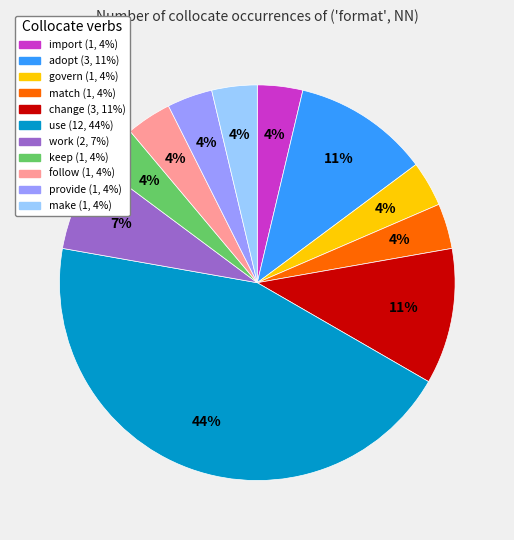

Is there any slice that represents more than half of the pie?

No